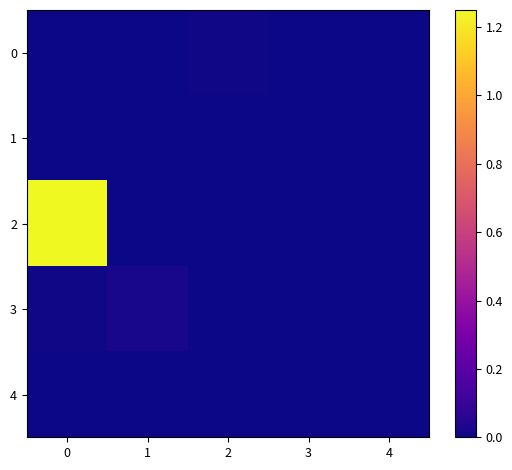

How many series are shown in this chart?

5